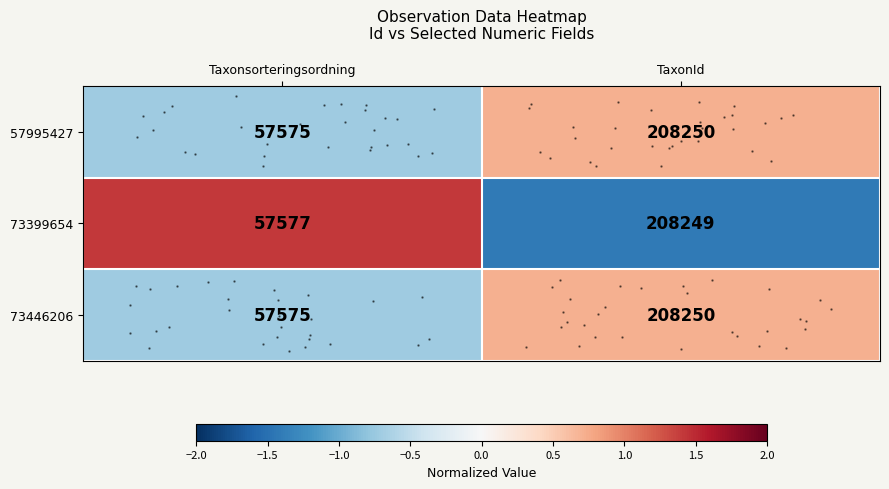

At which label is 73446206 closest to 0?

Taxonsorteringsordning